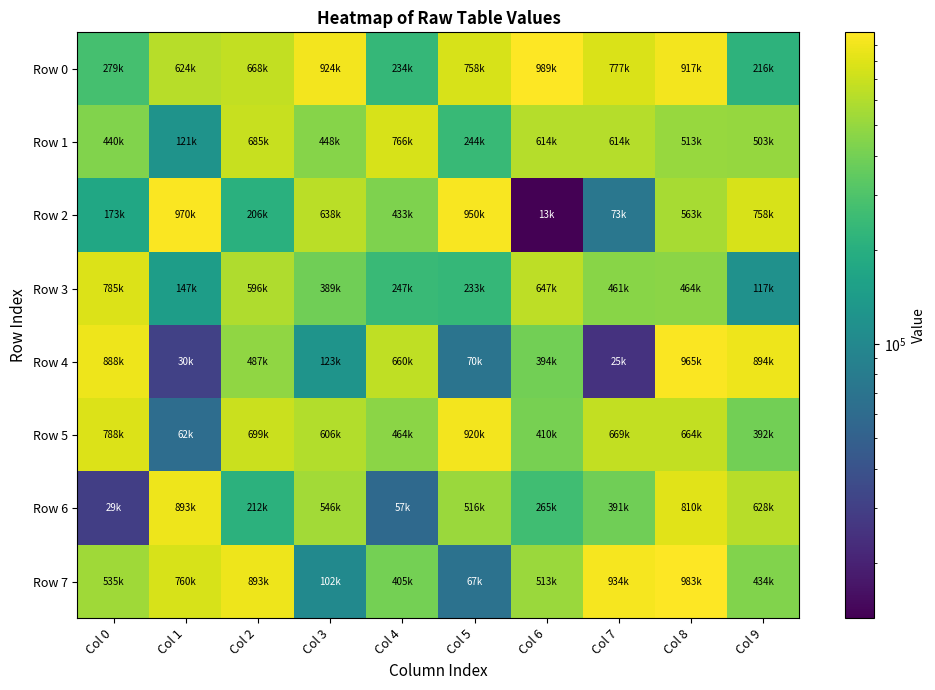

Rank the series by their maximum value, from highest to lowest.

Row 0, Row 7, Row 2, Row 4, Row 5, Row 6, Row 3, Row 1